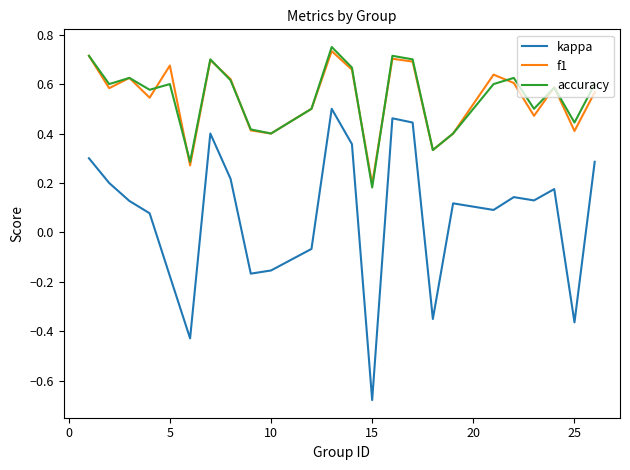

True or false: f1 and kappa intersect in this chart.

False